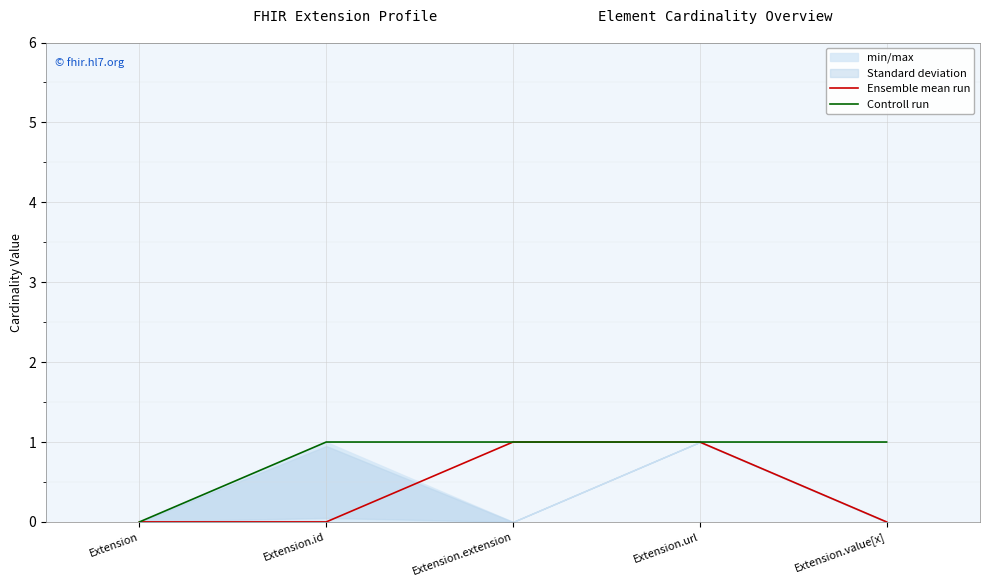

What position from the left is Extension.id?

2